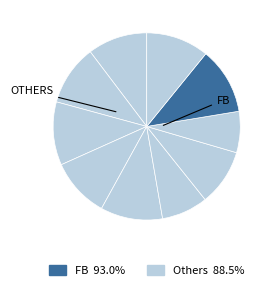

How many segments does this pie chart have?

10